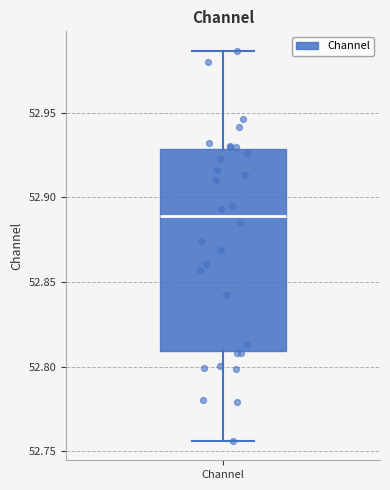

Transcribe this box plot: give where the median line is, the range the box spans, and where the two whiskers end, as read against the y-axis. The values are not printed on the chart, so give them approximately, as read against the axis.

median 52.890, box 52.810 to 52.930, whiskers 52.755 to 52.985